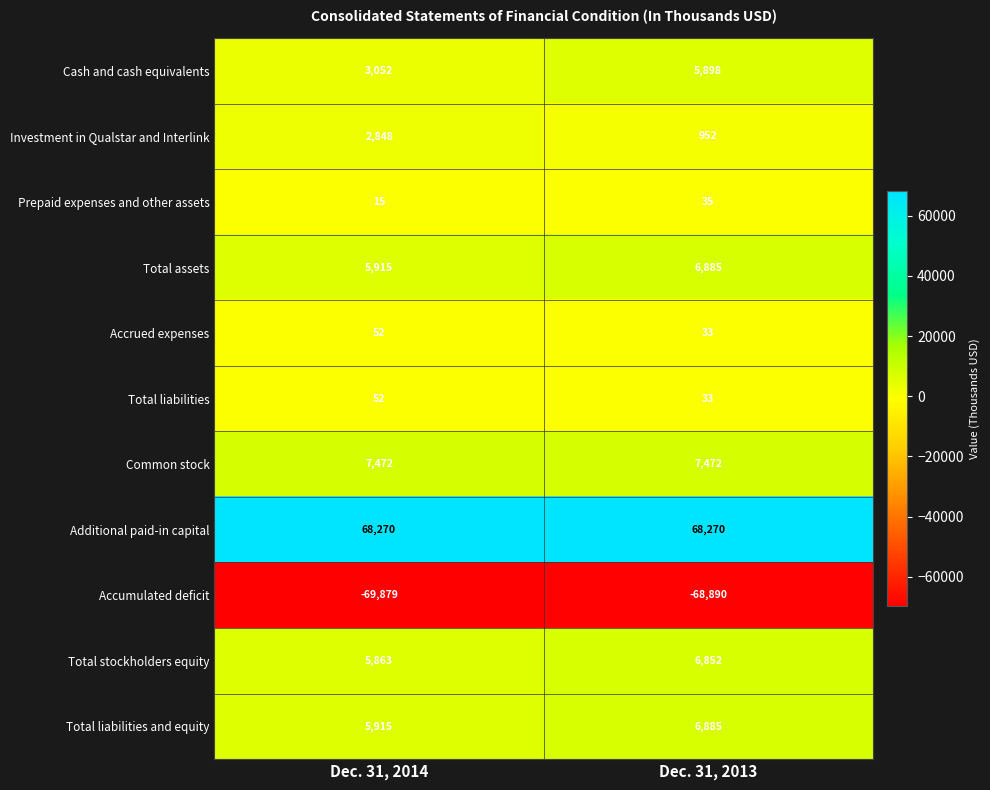

At which category is the sum across all series the highest?

Dec. 31, 2013